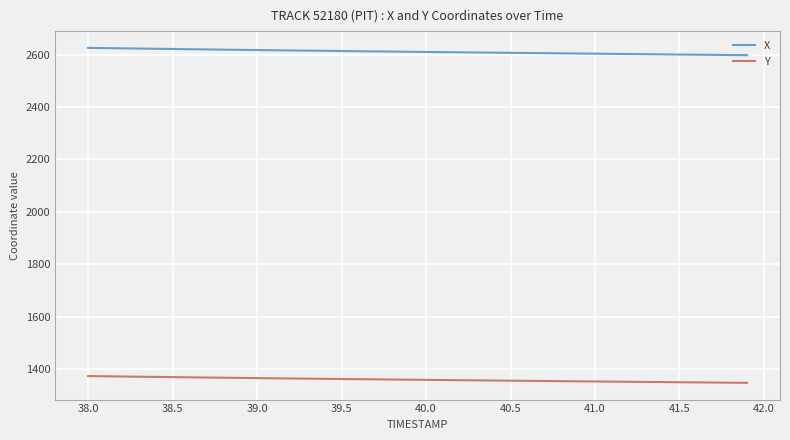

What is the greatest value displayed?

2626.1